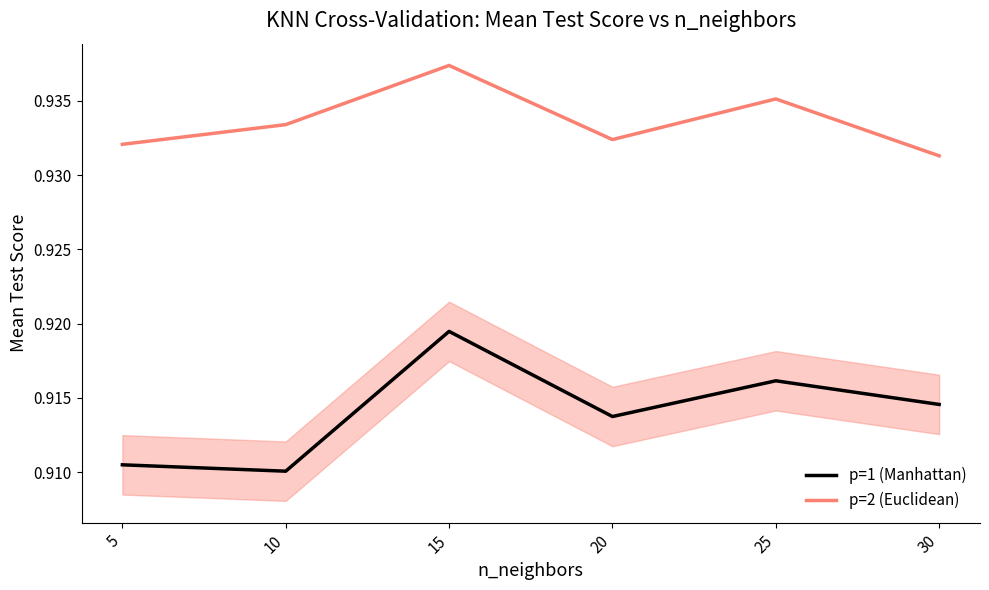

Reading left to right, list all the values displayed in this chart.

p=1 (Manhattan): 5=0.9	10=0.9	15=0.9	20=0.9	25=0.9	30=0.9
p=2 (Euclidean): 5=0.9	10=0.9	15=0.9	20=0.9	25=0.9	30=0.9